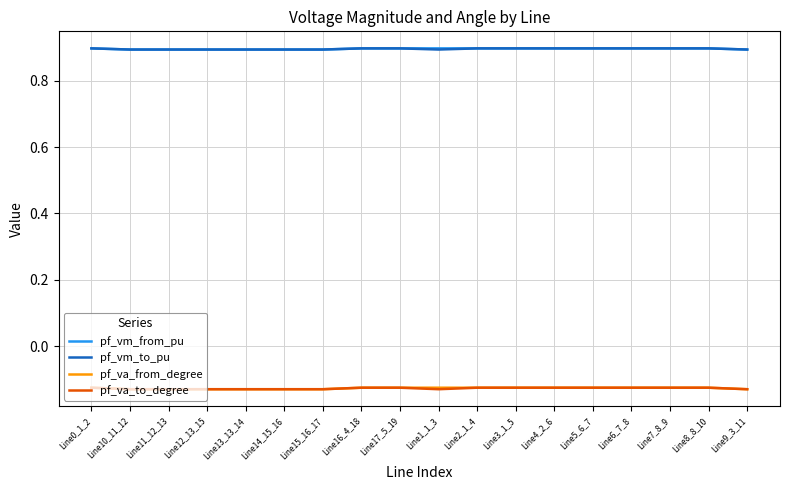

Is this an area chart (filled region under the line)?

No